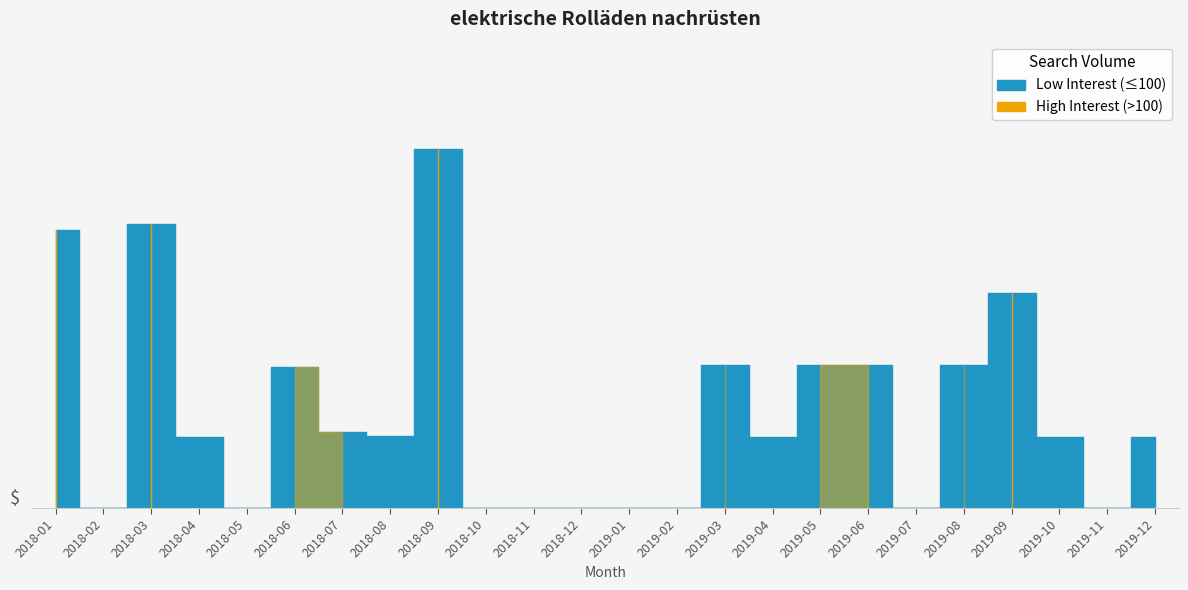

Does the chart have visible grid lines?

No